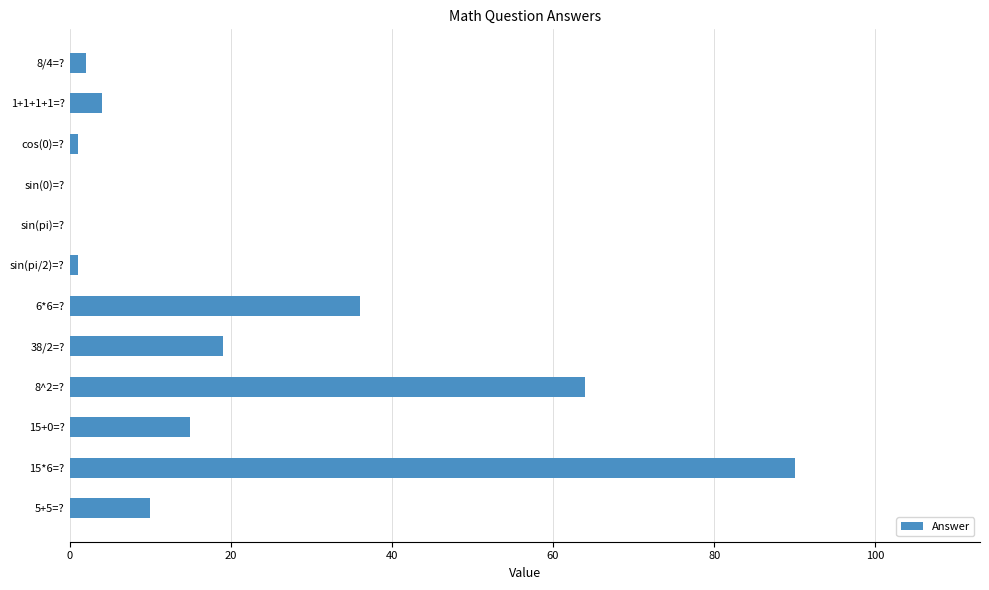

Between 15+0=? and 6*6=?, which is larger?

6*6=?